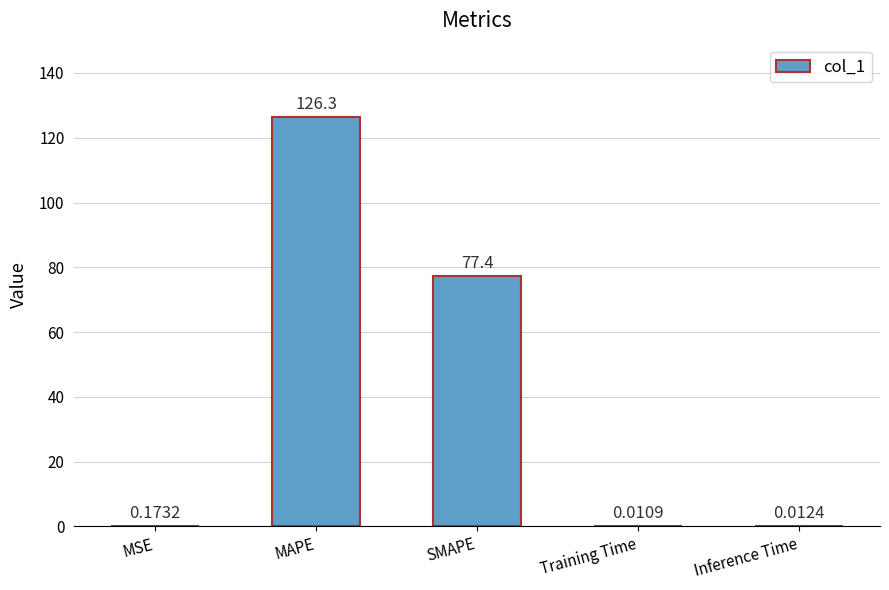

What is the change in value from SMAPE to Training Time?

-77.4